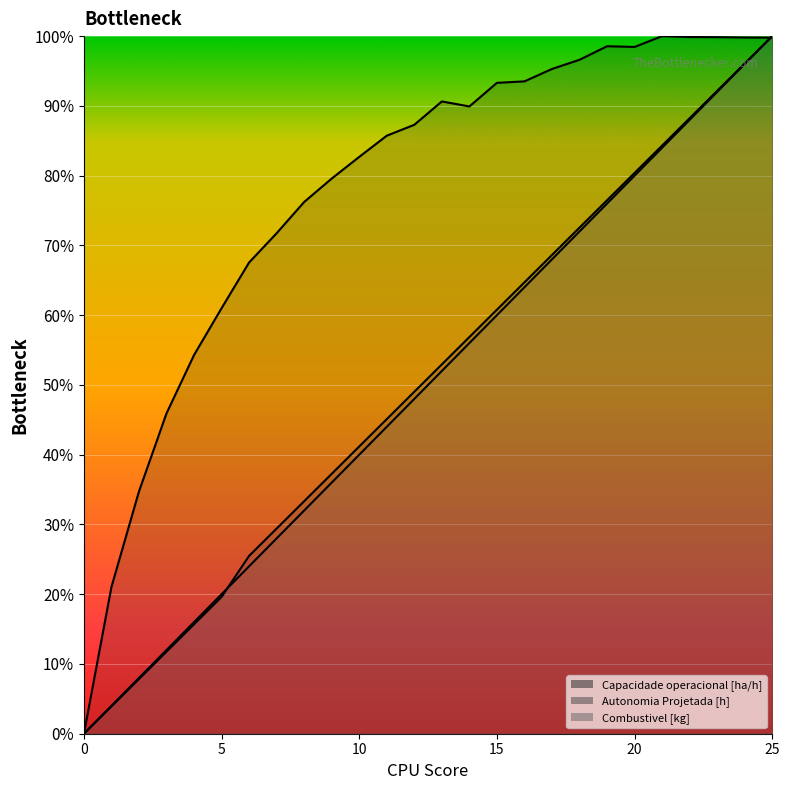

After their last crossing, which series has the higher values: Capacidade operacional [ha/h] or Autonomia Projetada [h]?

Autonomia Projetada [h]